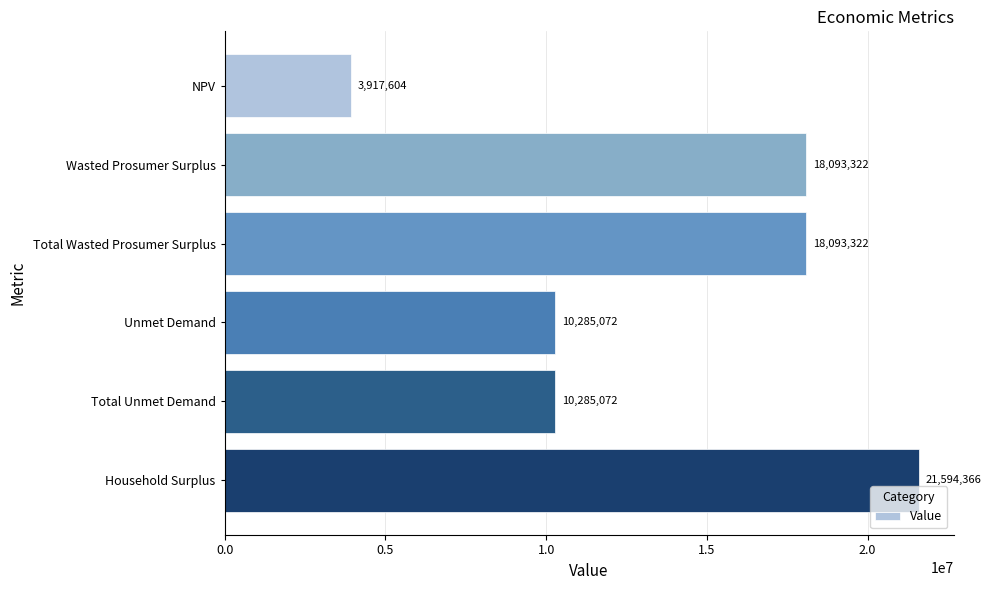

Which category has the highest value across all series?

Household Surplus